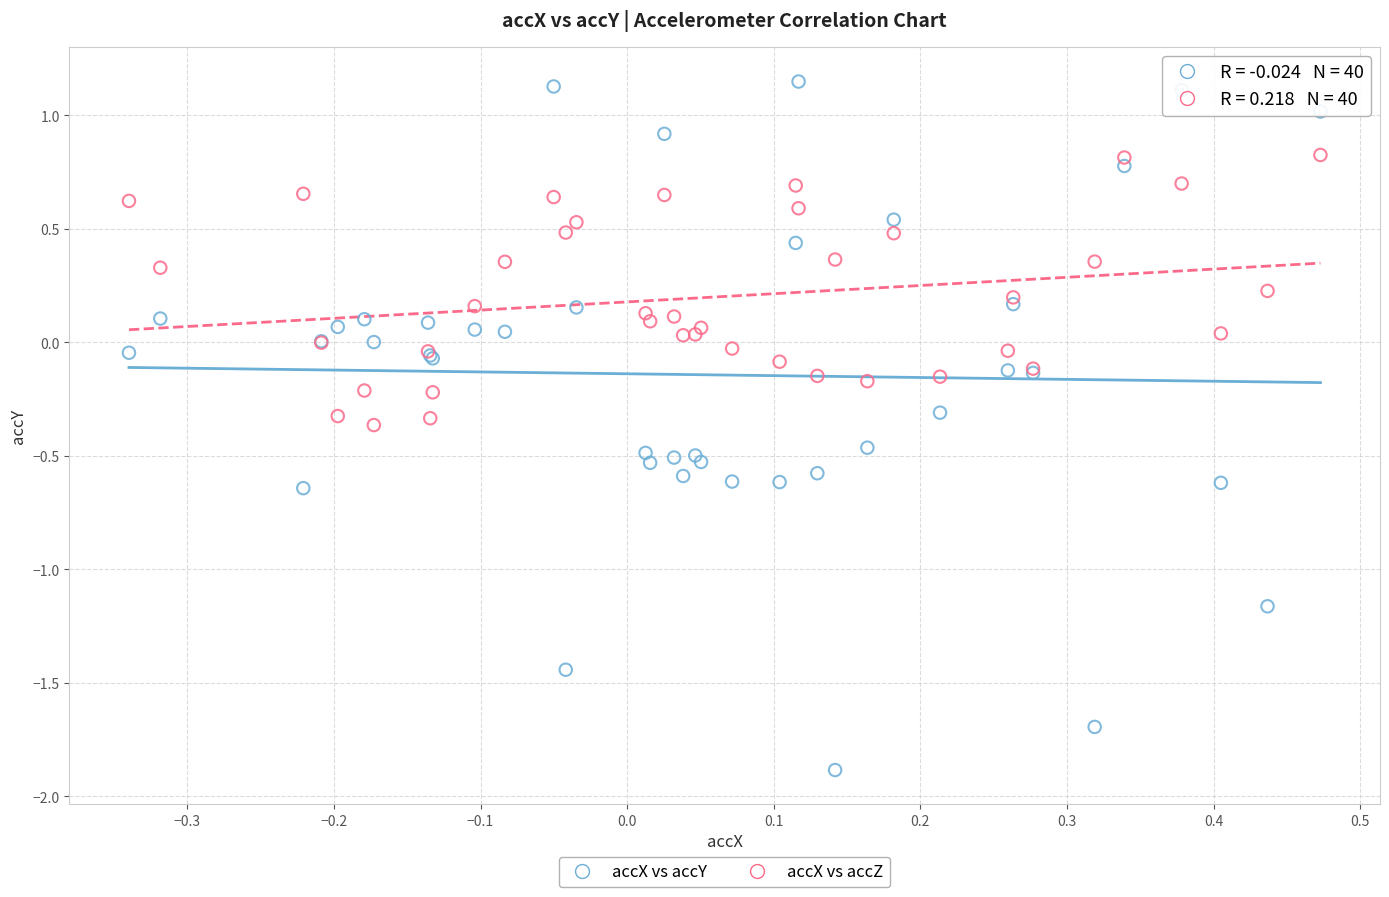

Which series contains the lowest Y value?

accX vs accY